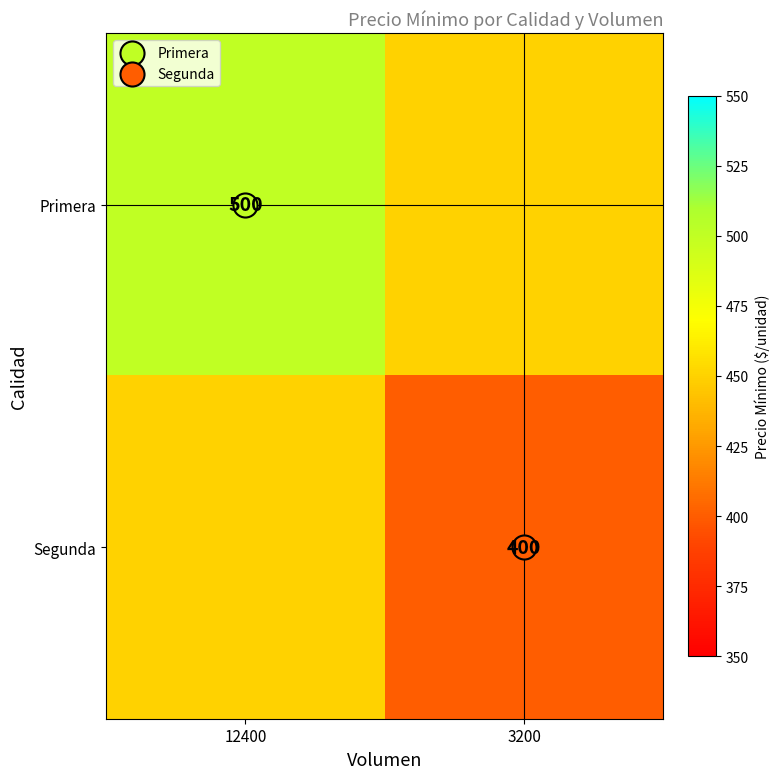

Which category has the lowest value in the Primera series?

3200